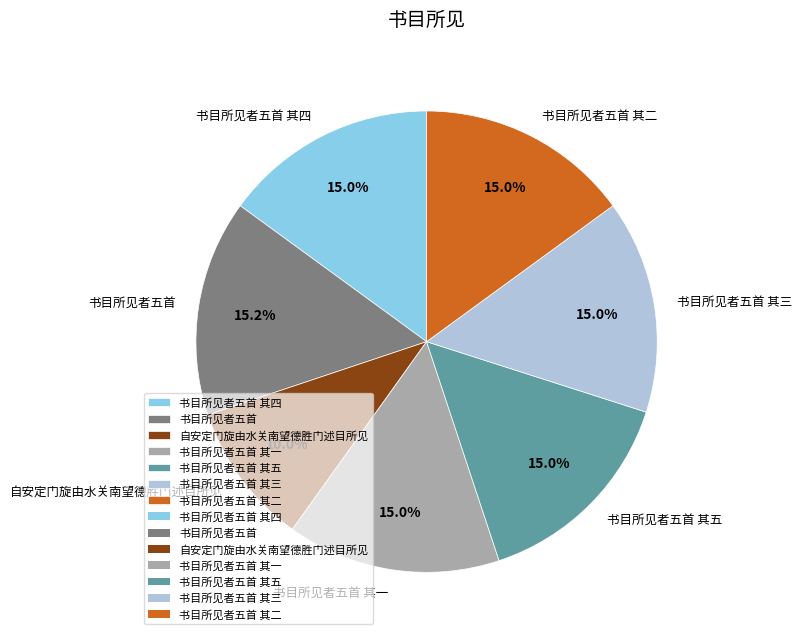

Approximately how many times larger is the value at 书目所见者五首 其二 compared to 书目所见者五首 其一?

1.0